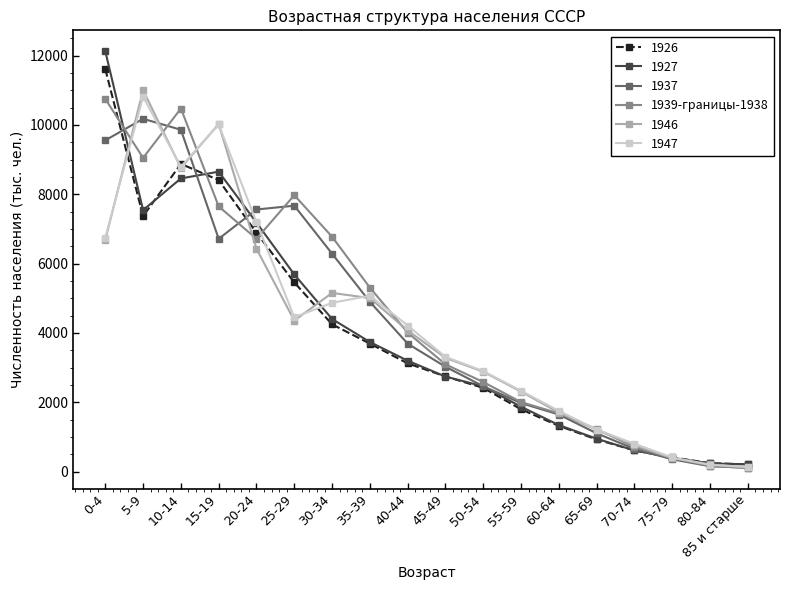

Count the number of data series in this chart.

6